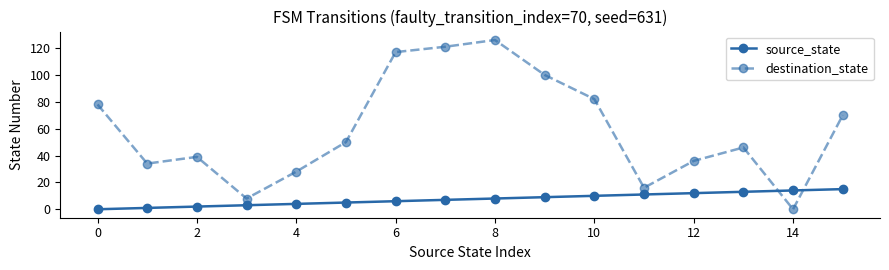

What is the maximum value shown in the chart?

126